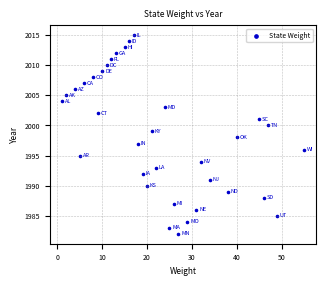

What is the range of Y values (max minus min)?

33